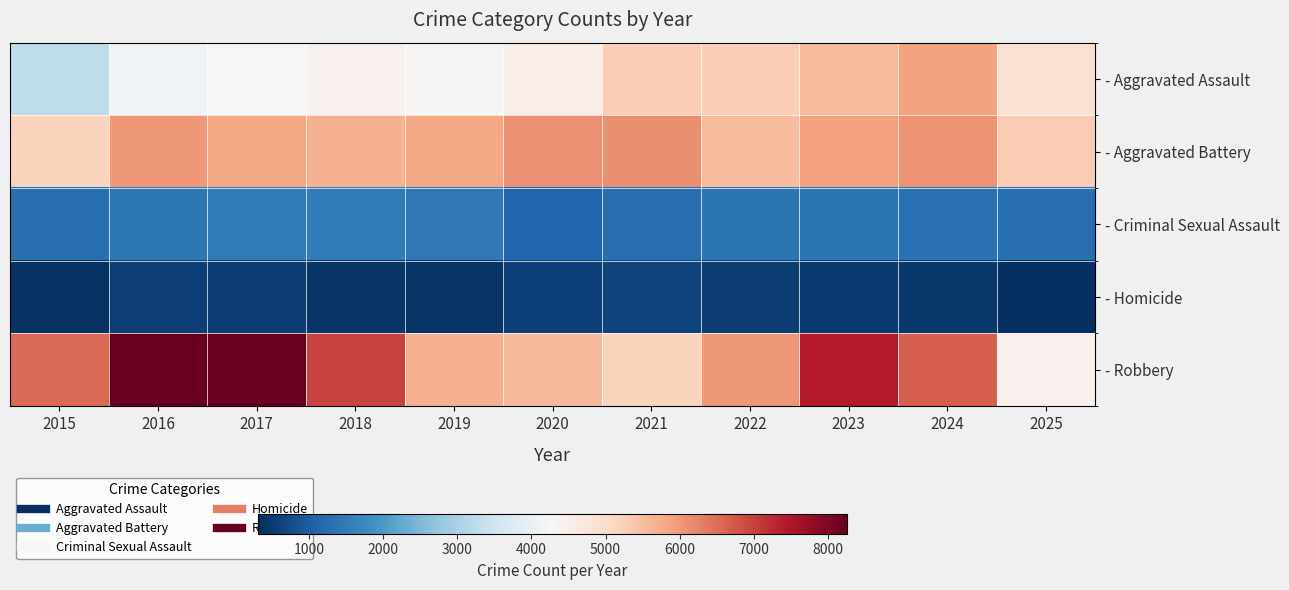

What is the difference between the highest and lowest values at 2018?

6542